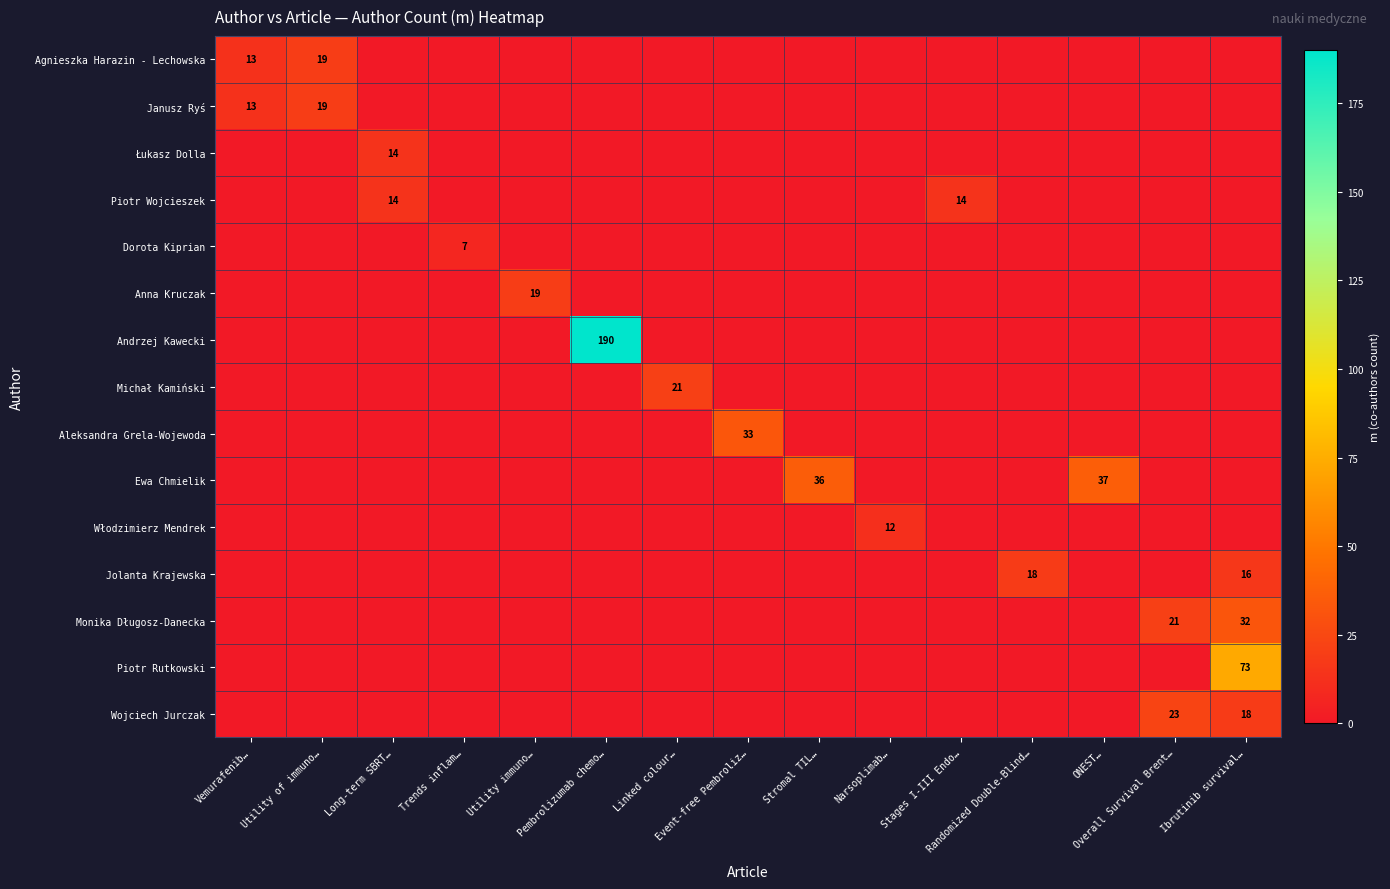

True or false: Dorota Kiprian has a value of 0 at Stages I-III Endo….

True